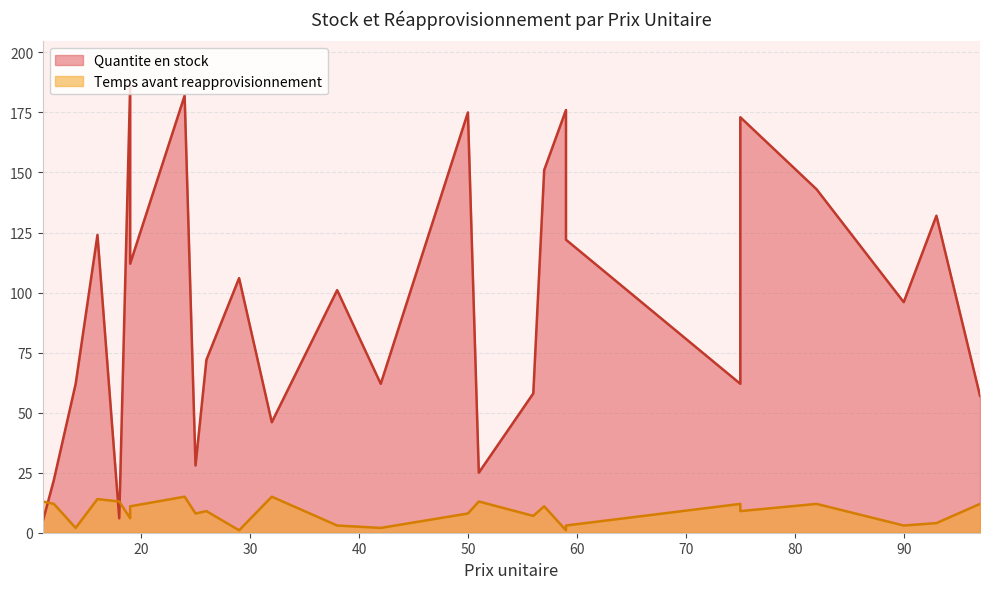

Reading left to right, transcribe all the data shown in this chart.

Quantite en stock: 5	22	62	124	6	186	112	182	28	72	106	46	101	62	175	25	58	151	176	122	62	173	143	96	132	57
Temps avant reapprovisionnement: 13	12	2	14	13	6	11	15	8	9	1	15	3	2	8	13	7	11	1	3	12	9	12	3	4	12